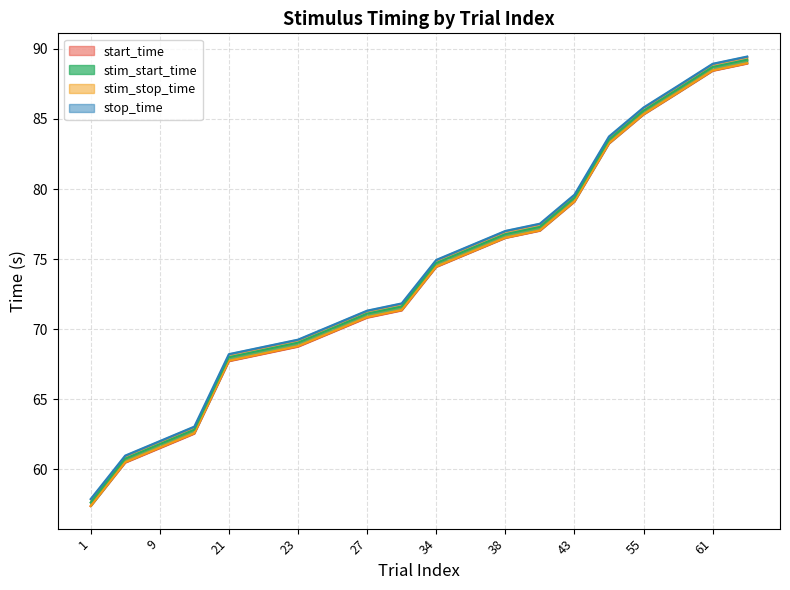

Does the chart display data point markers on the line(s)?

No